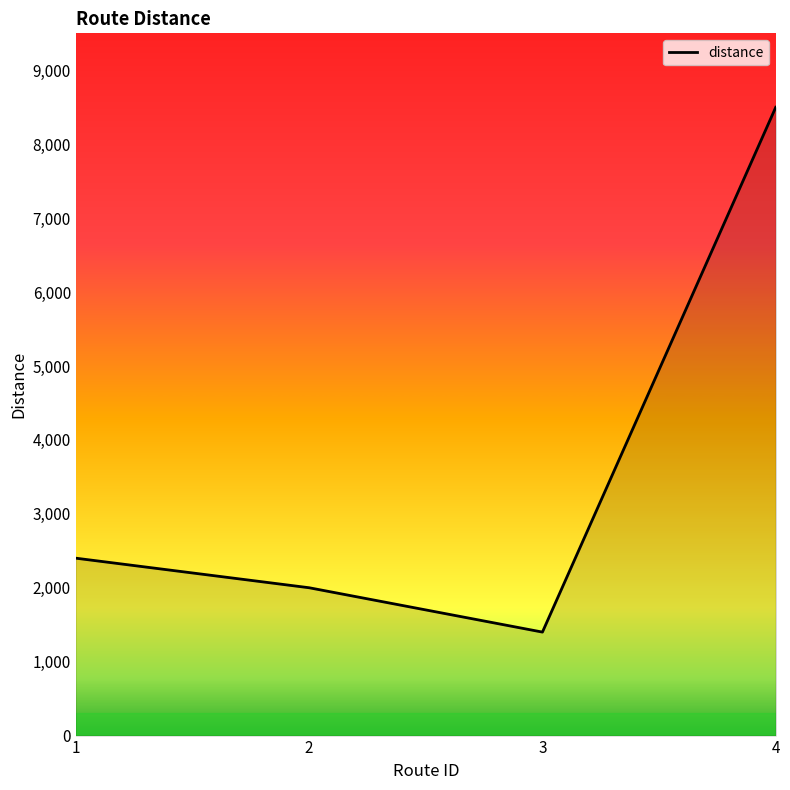

What is the smallest value displayed?

1400